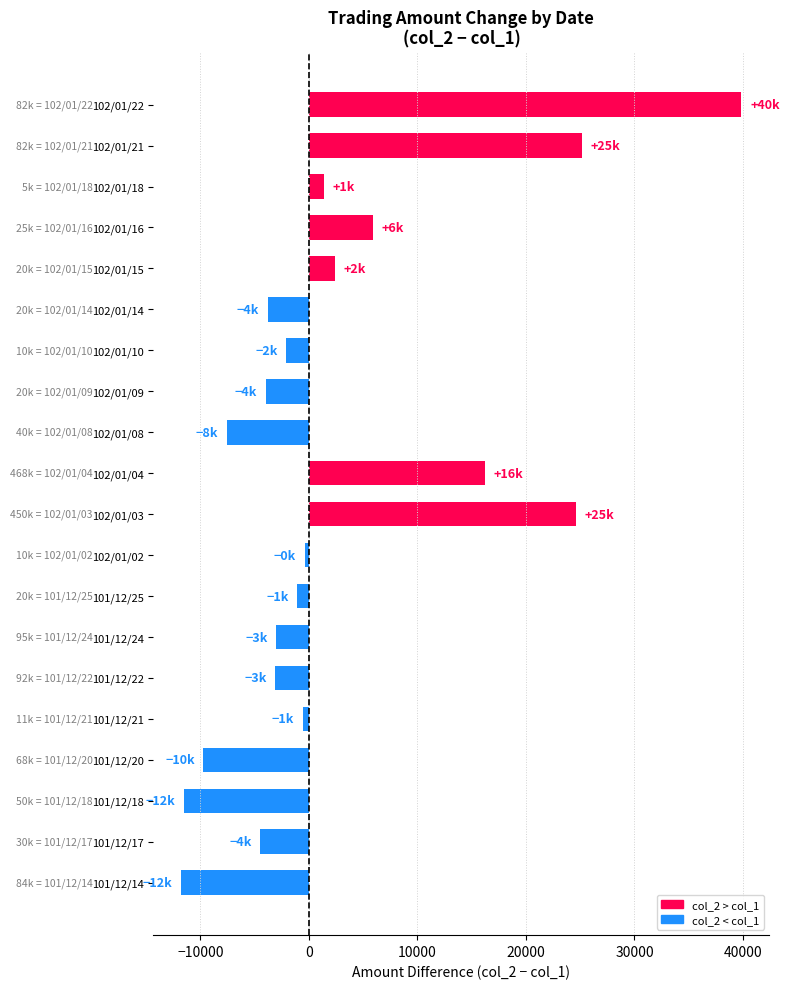

Is it true that the value at 102/01/15 is 2400?

True